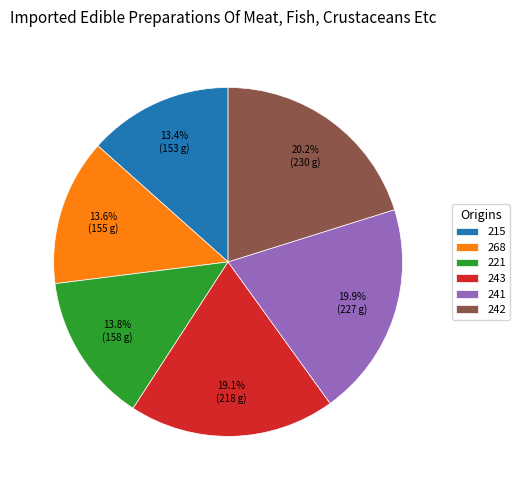

What percentage is NOT represented by 268?

86.4%